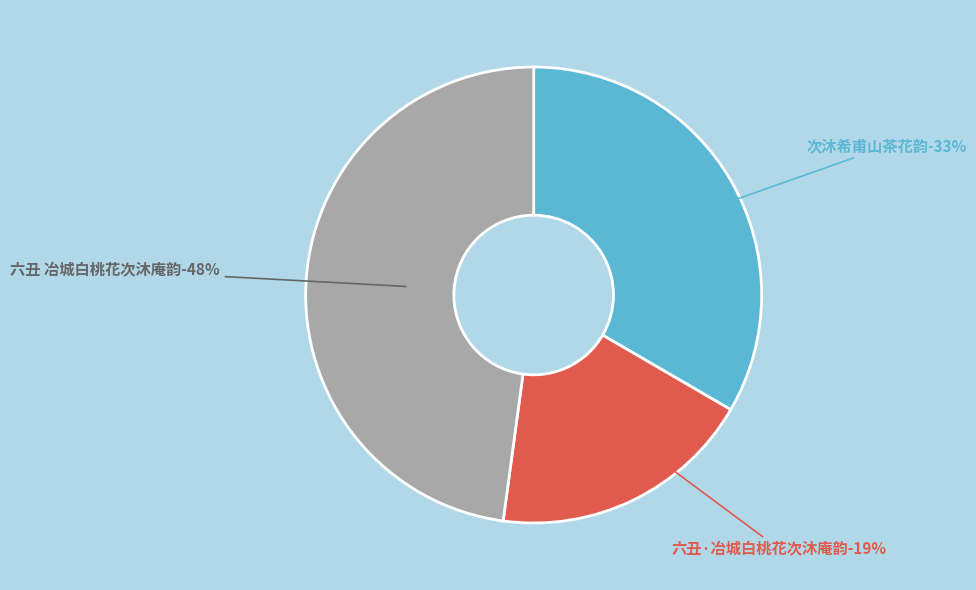

Which slice is the smallest?

六丑·冶城白桃花次沐庵韵